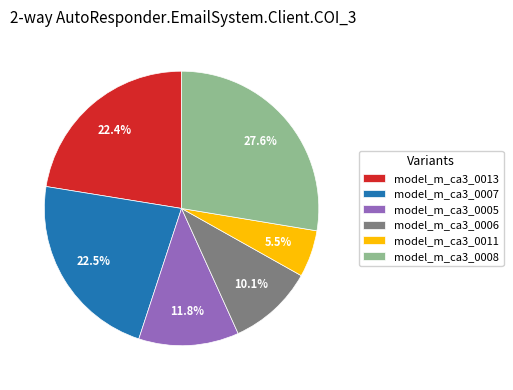

Is there any slice that represents more than half of the pie?

No